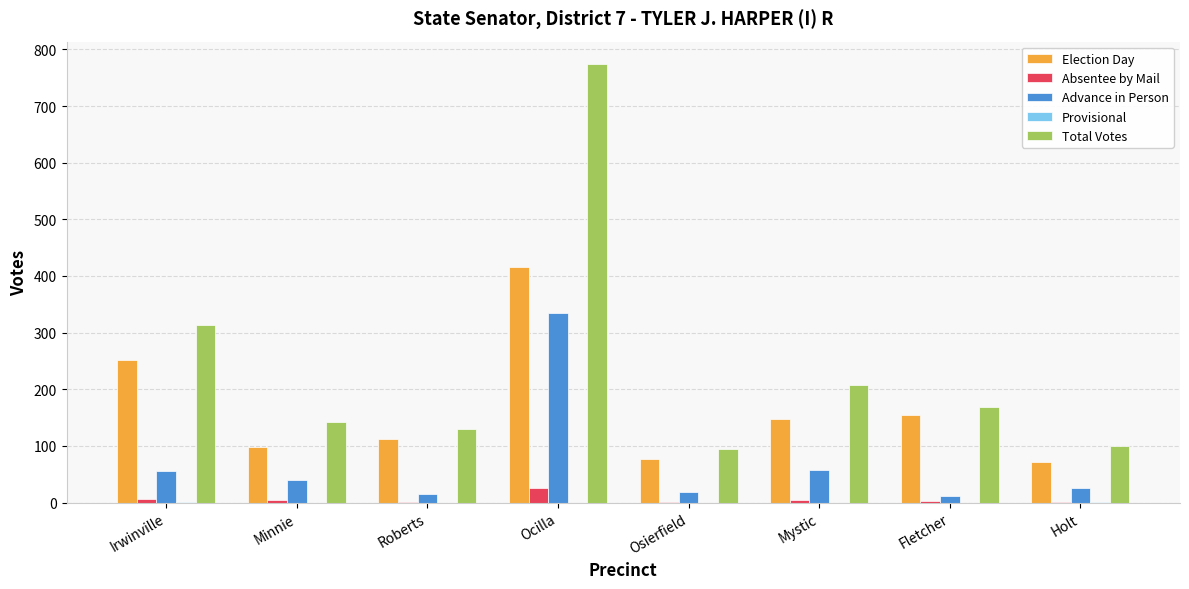

What is the maximum value shown in the chart?

775